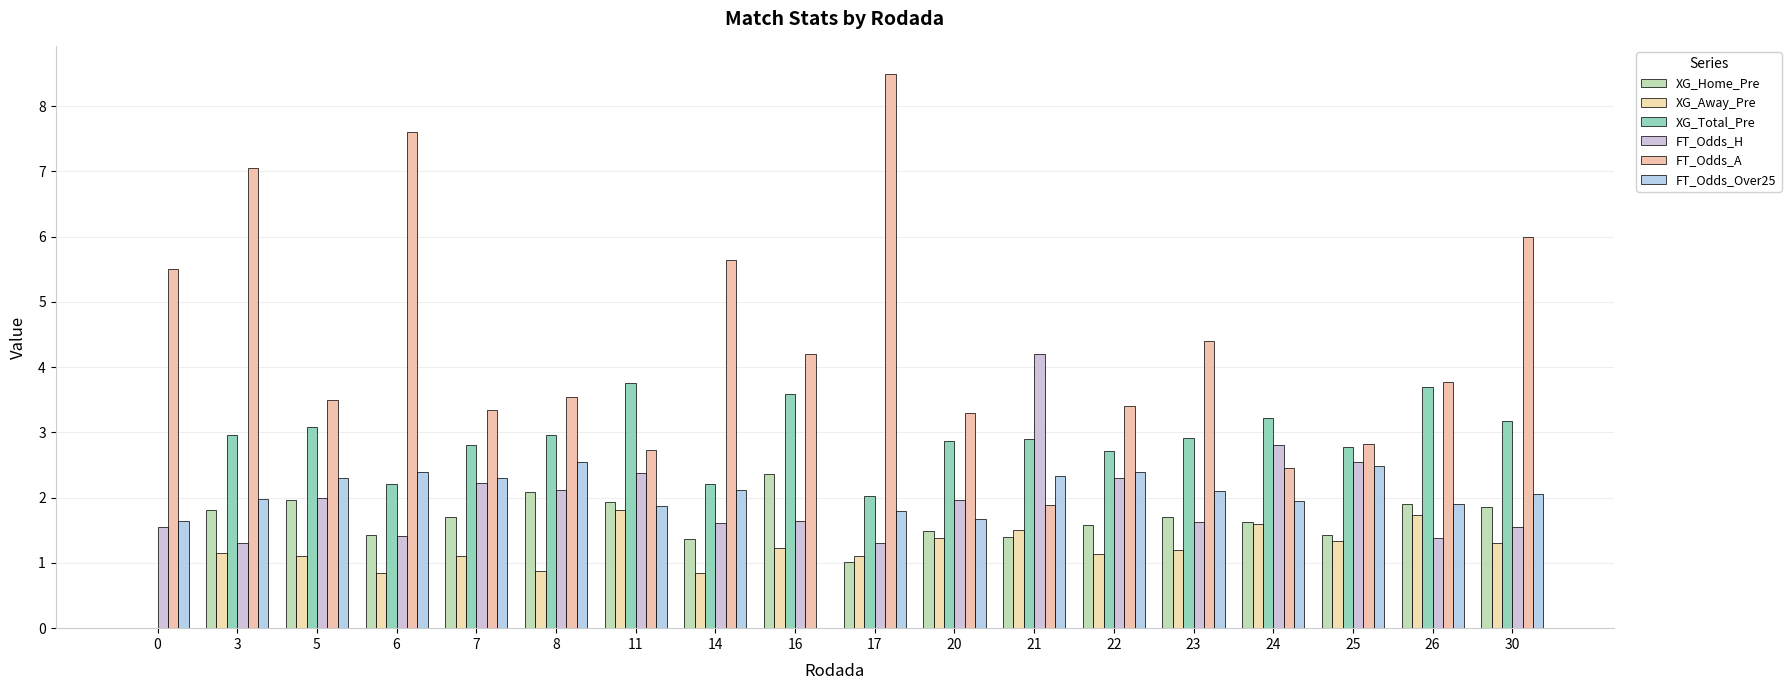

How many categories are shown in the chart?

18